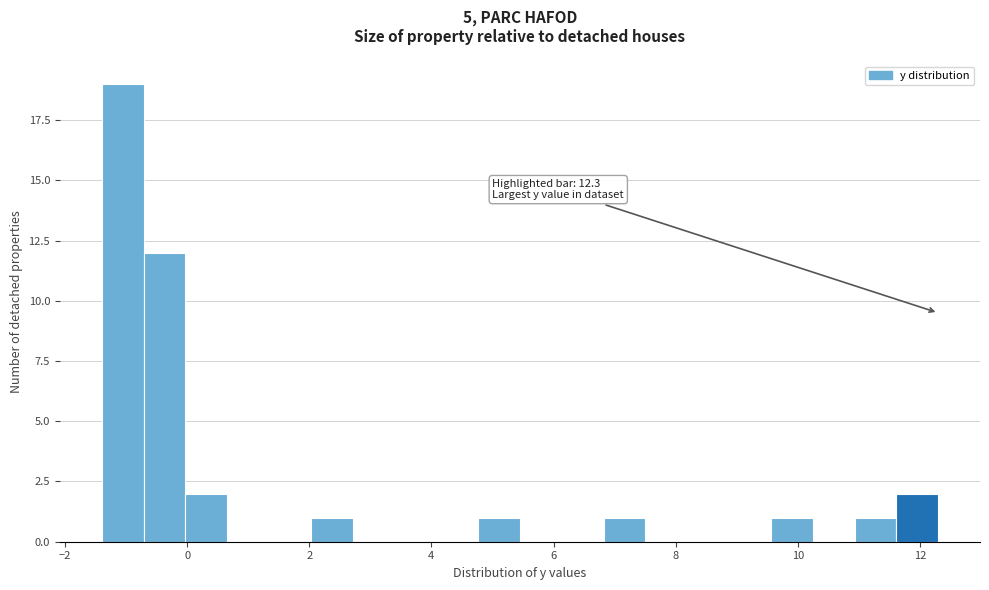

Read against the x-axis, roughly where is the centre of the tallest bar?

-1.0